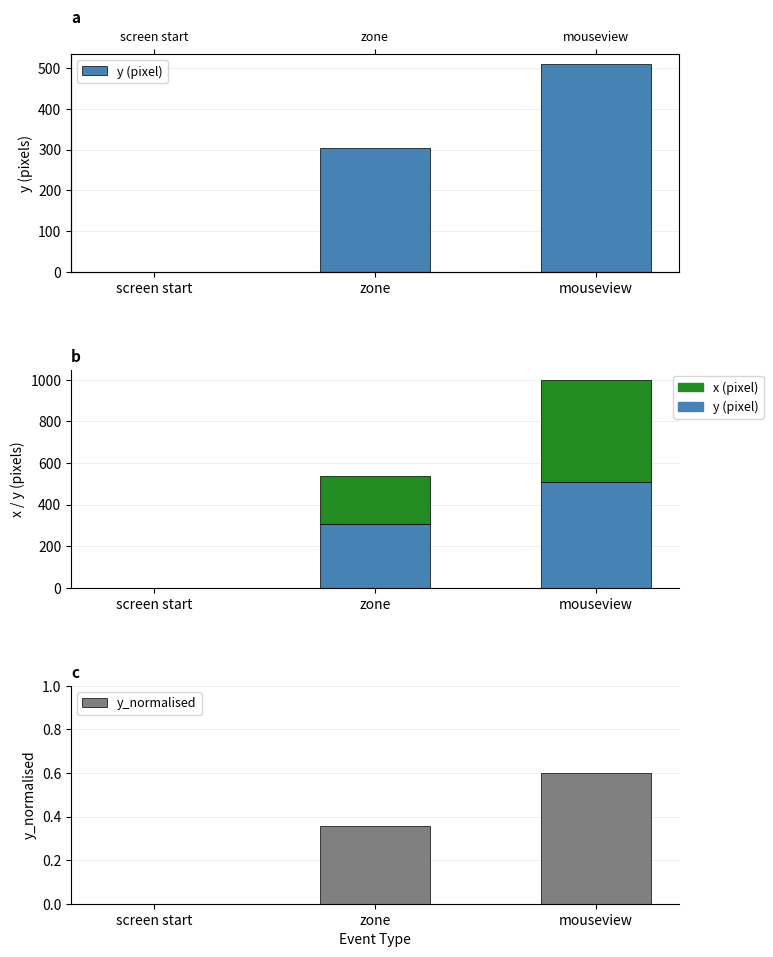

At which category is the sum across all series the highest?

mouseview